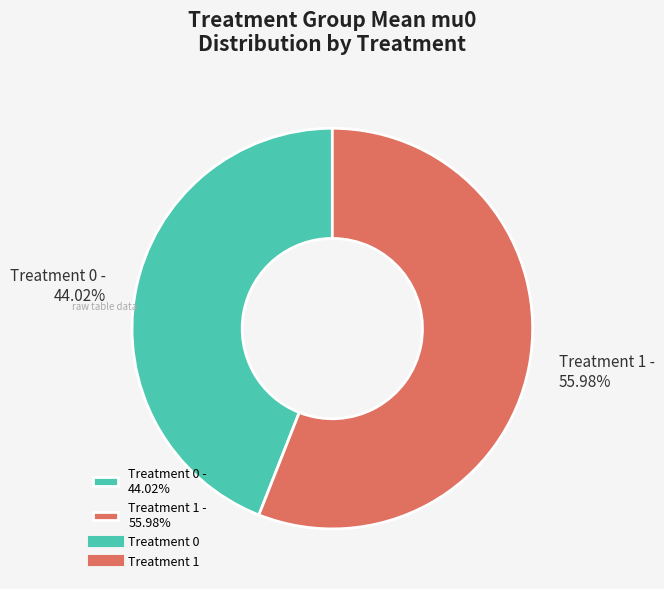

Is the sum of Treatment 0 - 44.02% and Treatment 1 - 55.98% greater than half?

Yes